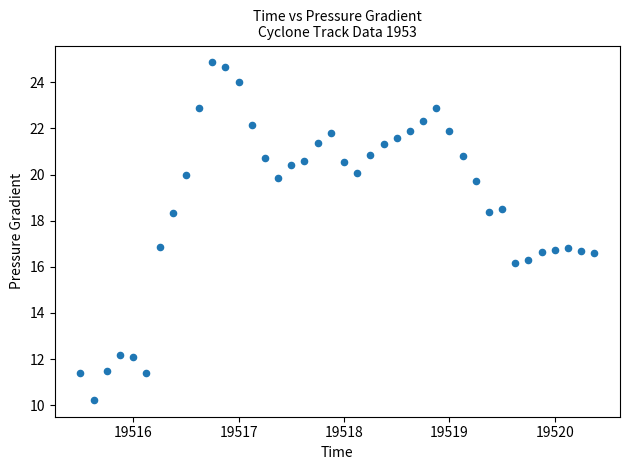

What is the range of X values (max minus min)?

4.9